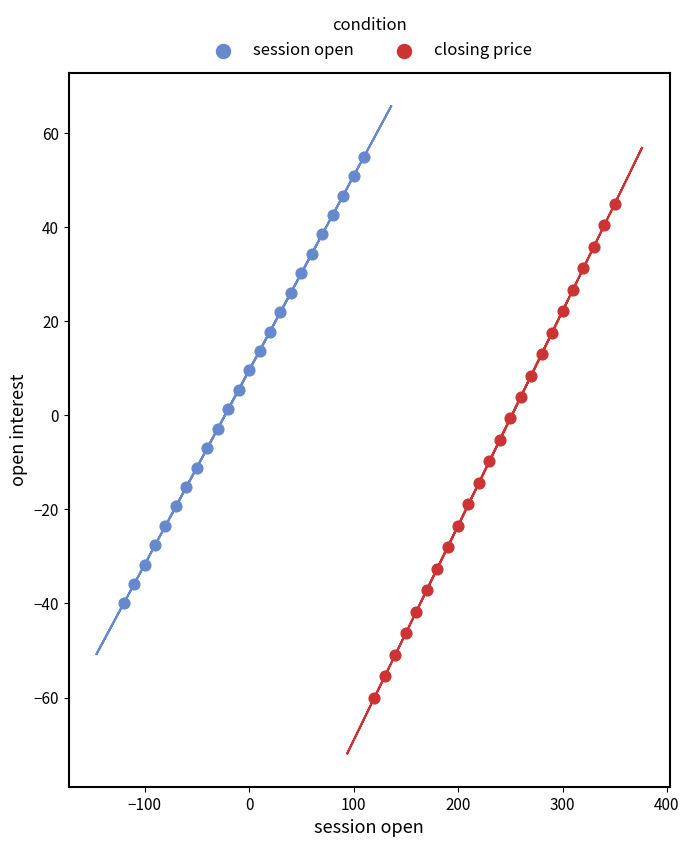

Which series contains the lowest Y value?

closing price